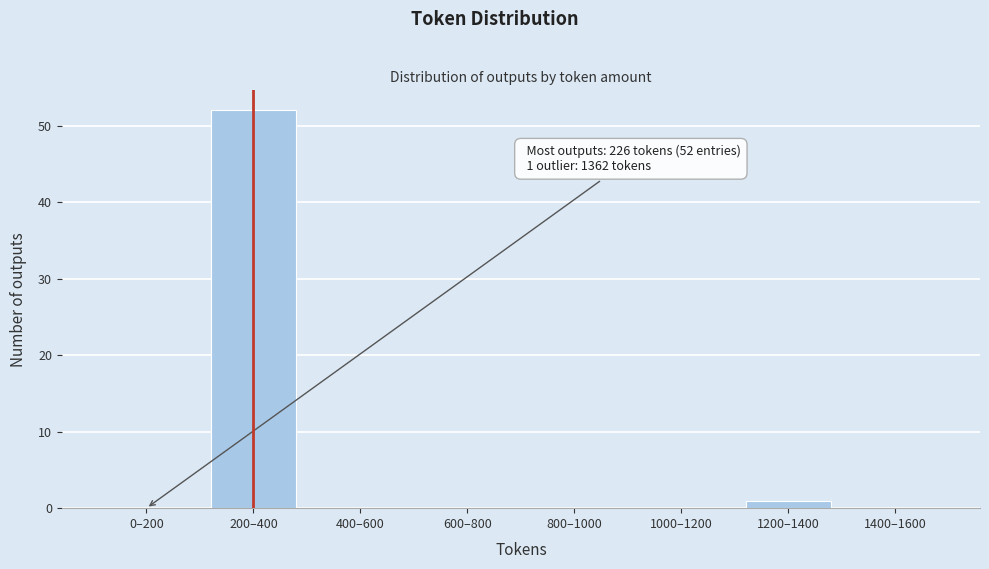

Reading right to left, extract all data points from this chart.

1400–1600=0	1200–1400=1	1000–1200=0	800–1000=0	600–800=0	400–600=0	200–400=52	0–200=0